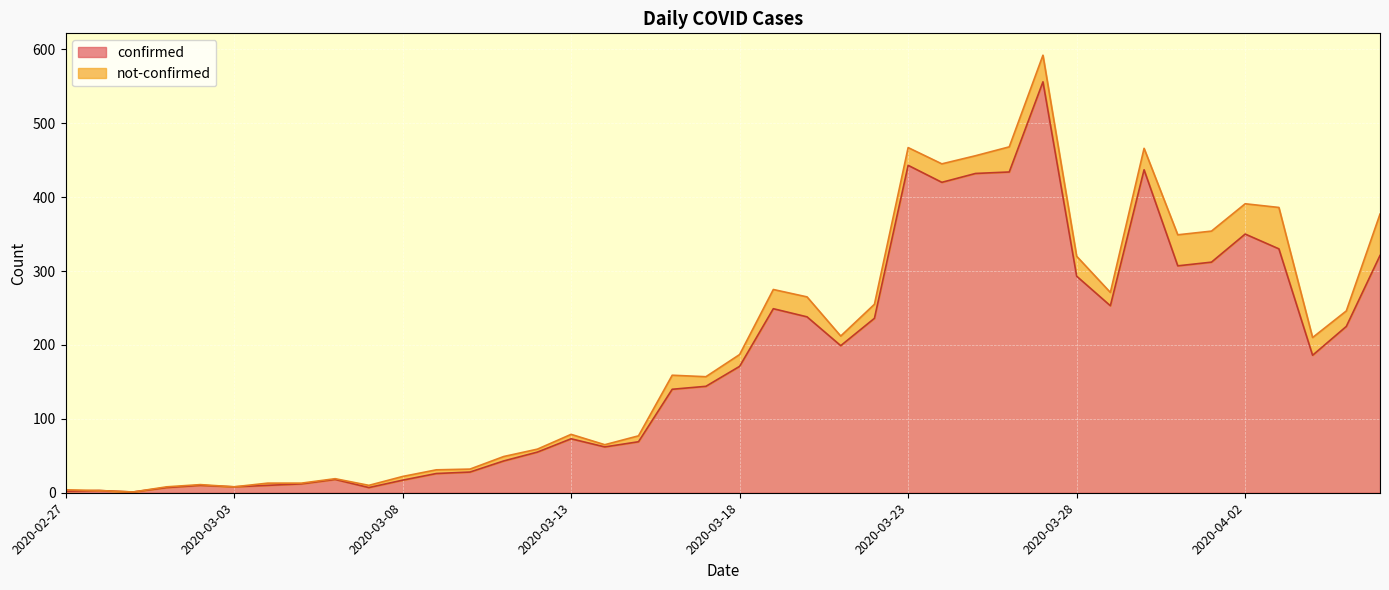

Between 2020-04-04 and 2020-03-18, which is larger?

2020-04-04